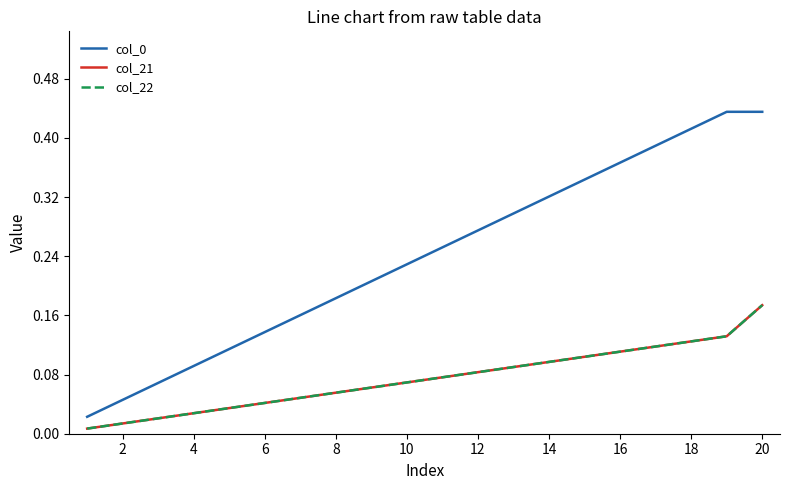

Is this an area chart (filled region under the line)?

No